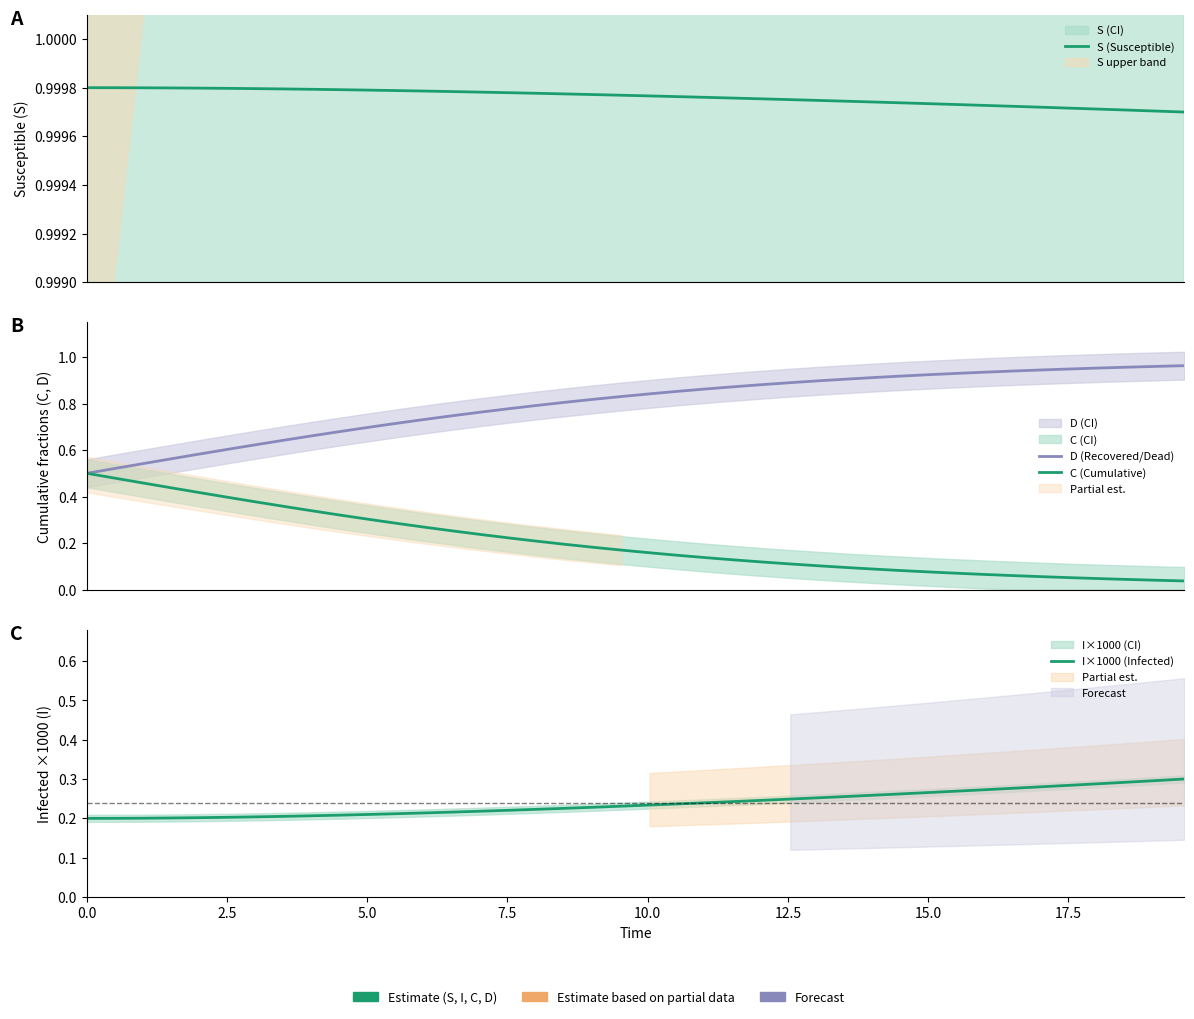

What are all the series names shown in the legend?

S (Susceptible), D (Recovered/Dead), C (Cumulative), I×1000 (Infected)